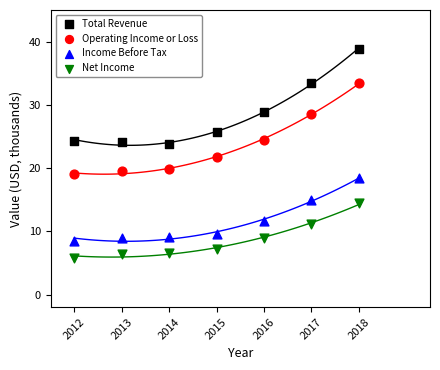

Which series reaches the maximum Y coordinate?

Total Revenue